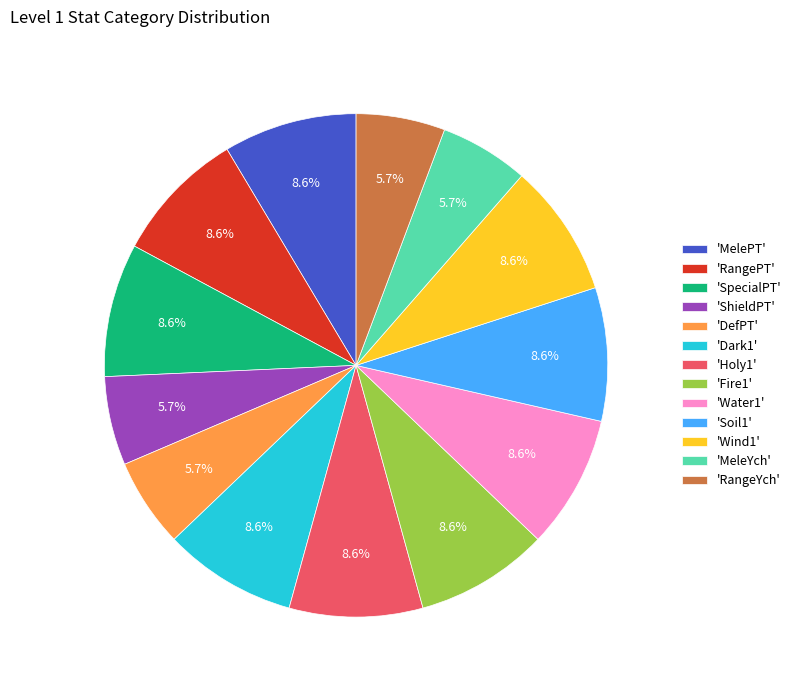

Which has a higher value, 'DefPT' or 'MelePT'?

'MelePT'